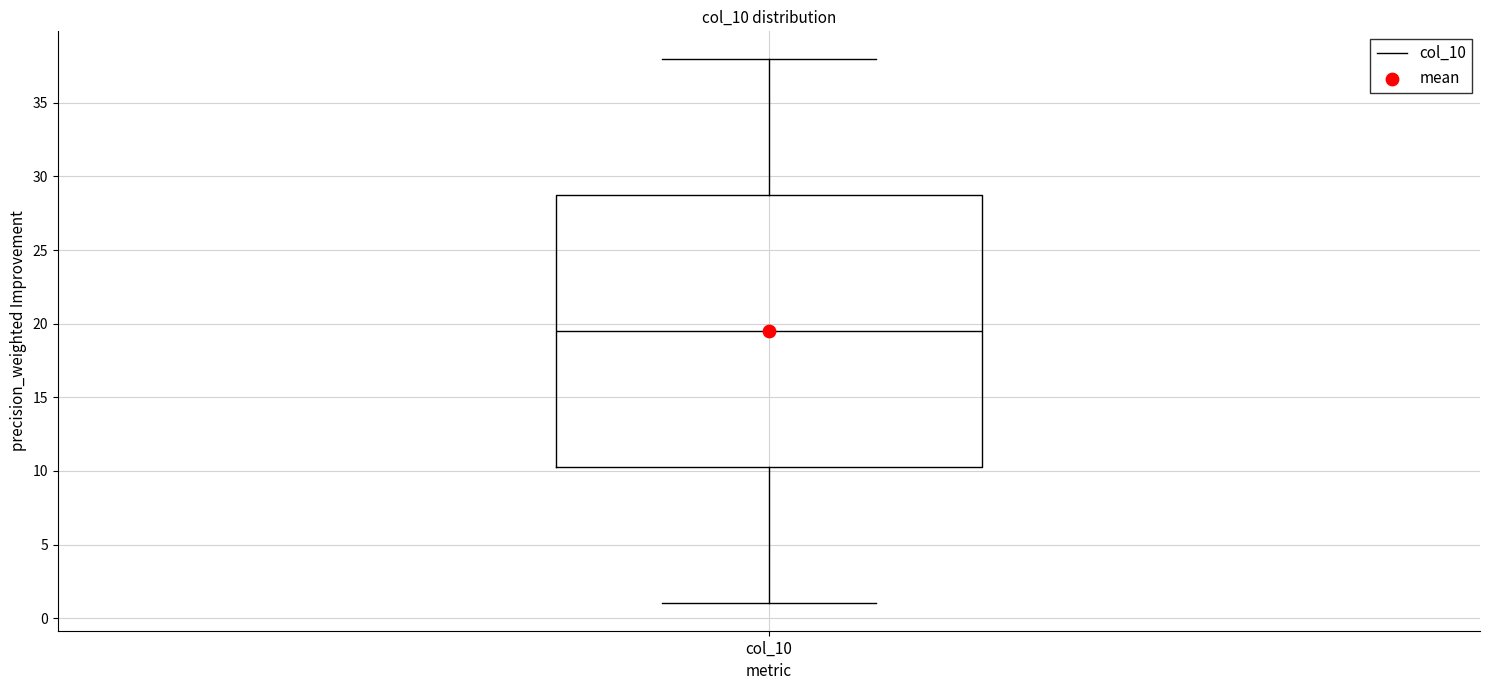

Where is the upper edge of the box for col_10 on the y-axis? The values are not printed on the chart, so give them approximately, as read against the axis.

29.0